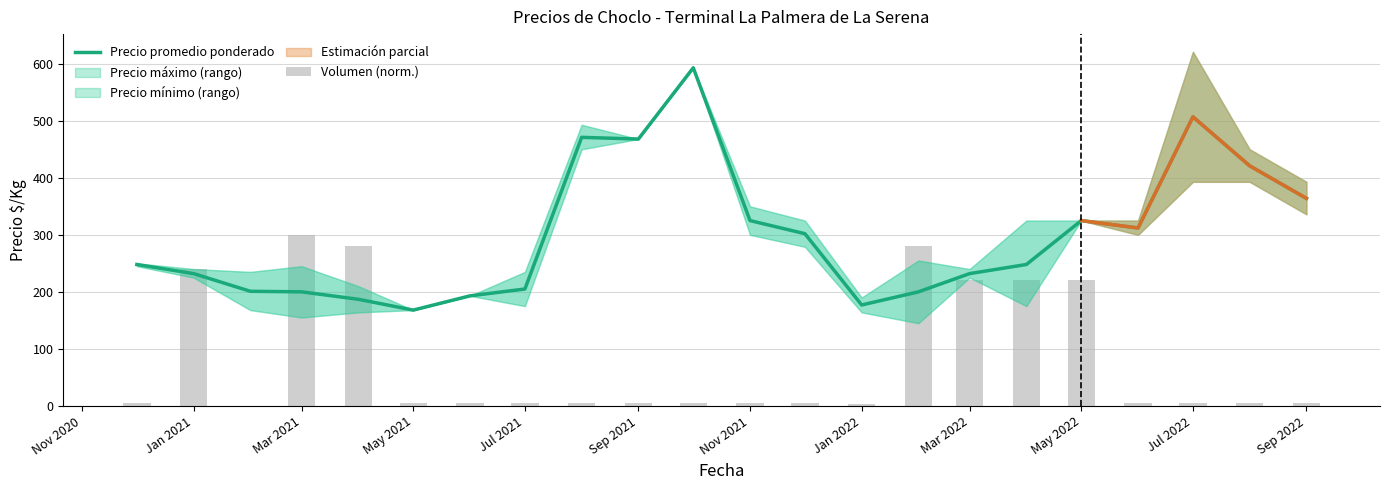

At which category is the sum across all series the highest?

Jul 2022